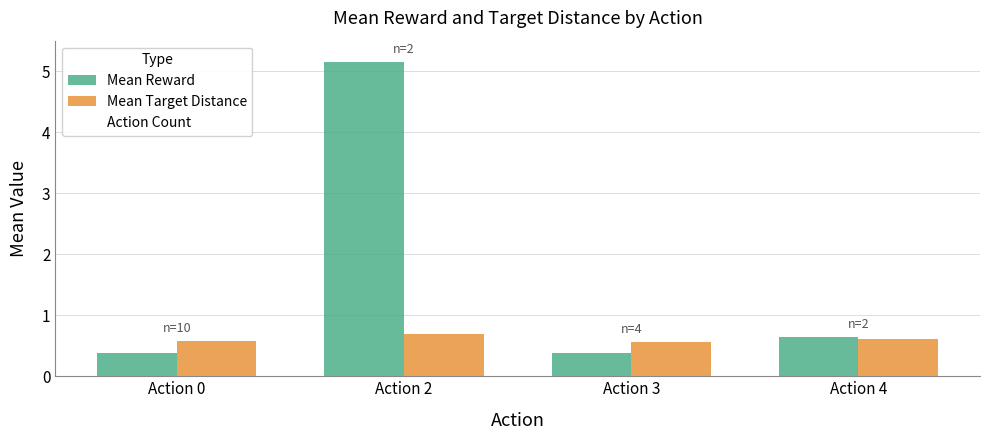

List the series in order of their peak value, lowest first.

Mean Target Distance, Mean Reward